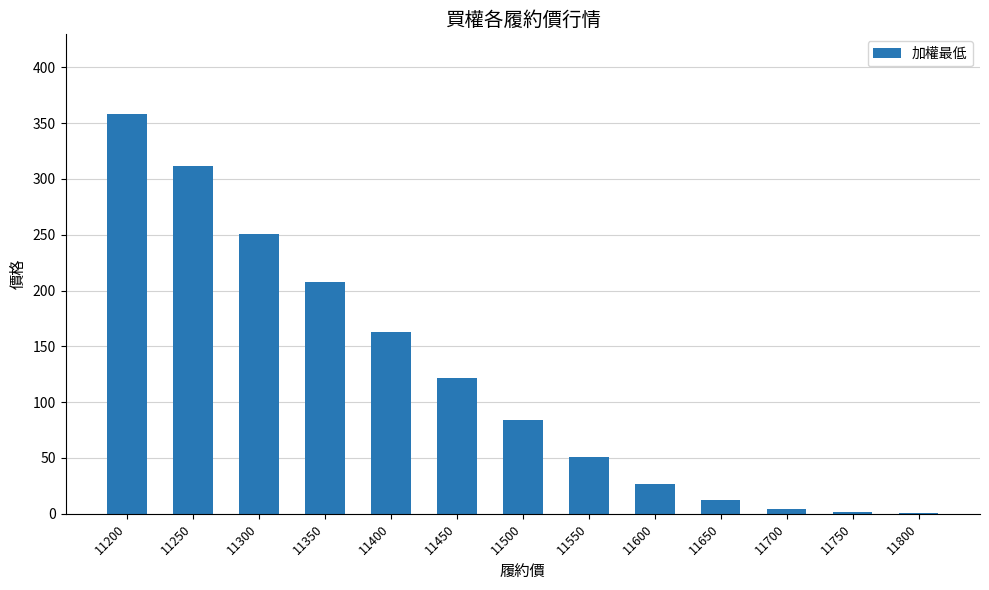

Does the chart contain stacked bars?

No